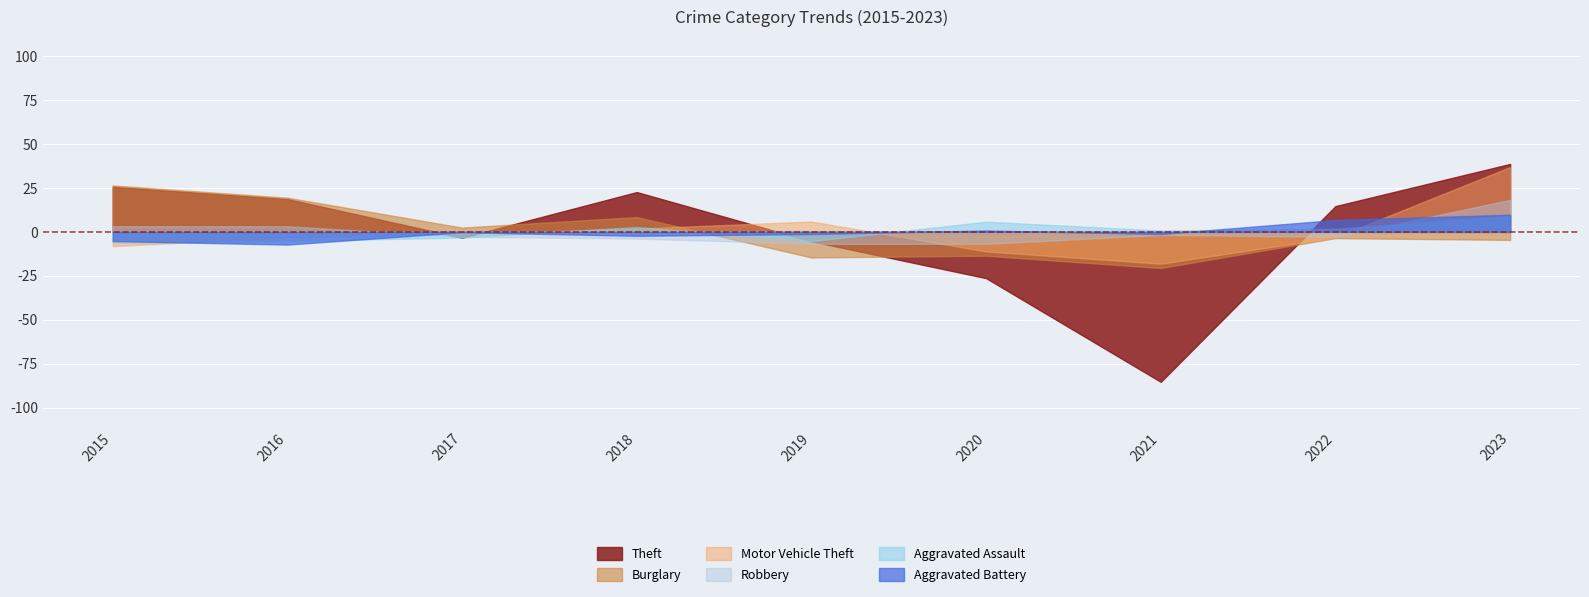

True or false: Aggravated Assault and Burglary cross at least once.

True